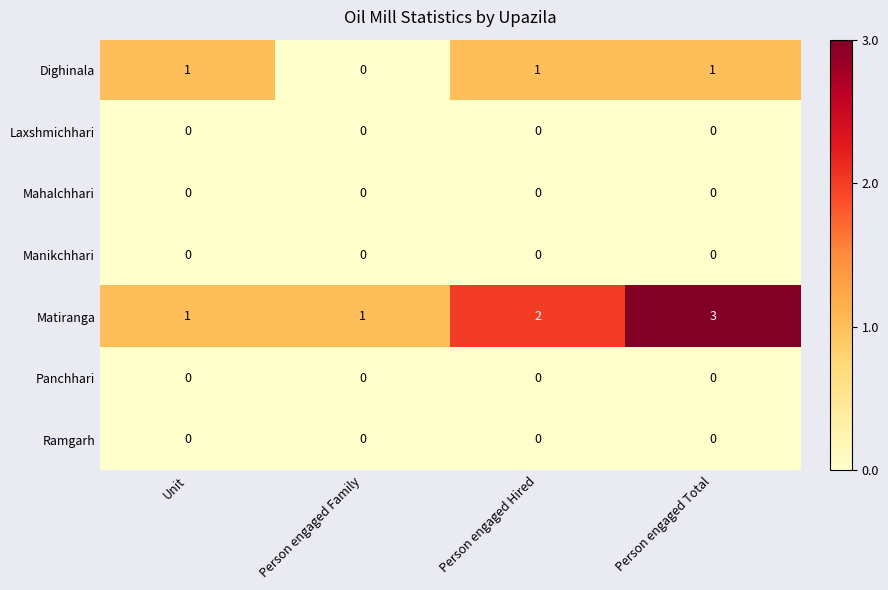

True or false: Laxshmichhari has a value of 0 at Person engaged Total.

True